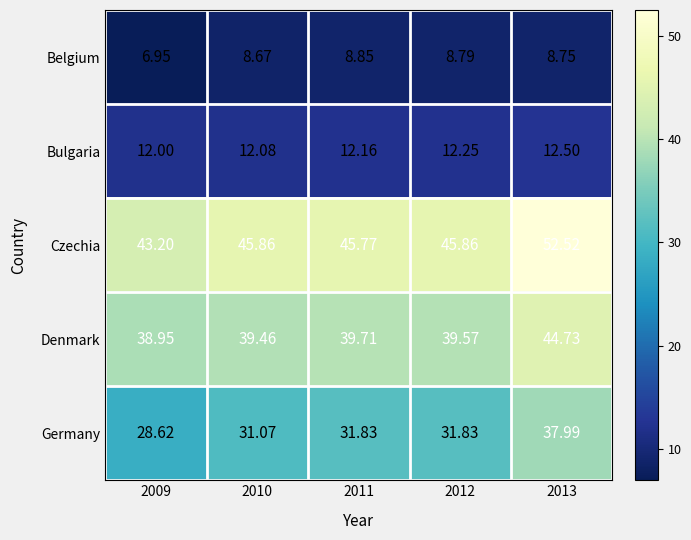

At 2010, list the series in order from smallest to largest.

Belgium, Bulgaria, Germany, Denmark, Czechia